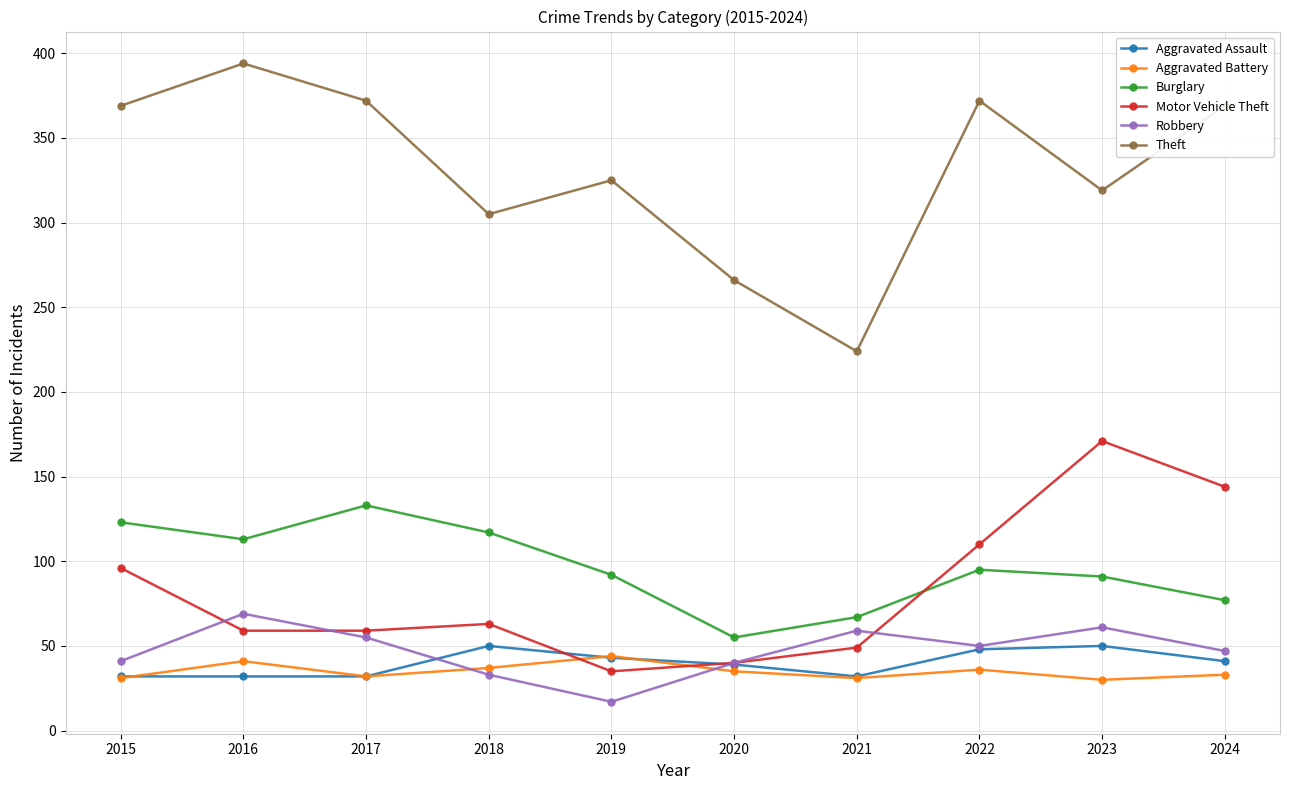

The Aggravated Assault series shows 32 at 2015. True or false?

True